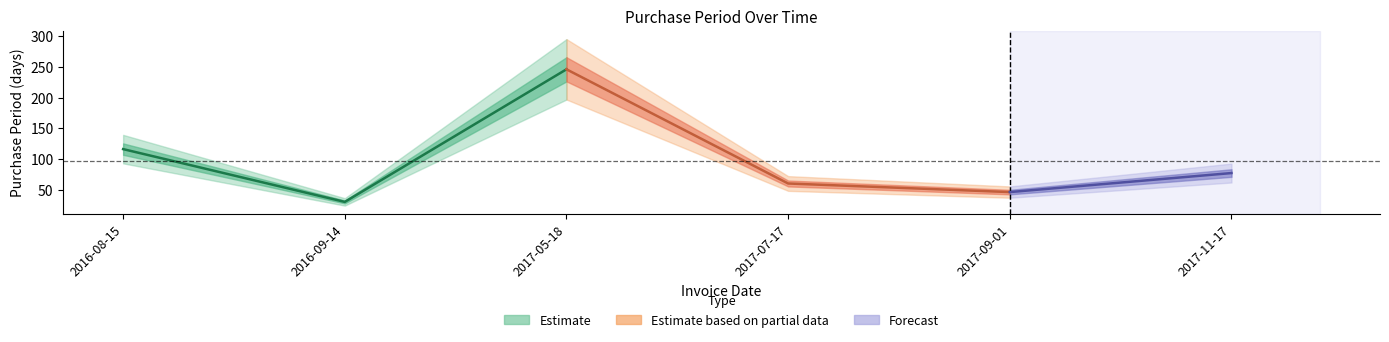

What is the change in value from 2017-07-17 to 2017-09-01?

-14